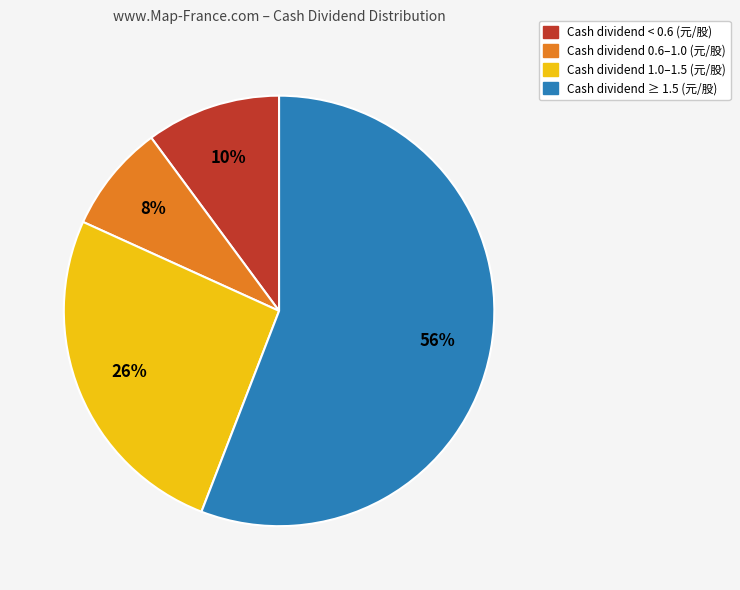

Between Cash dividend ≥ 1.5 (元/股) and Cash dividend 0.6–1.0 (元/股), which is larger?

Cash dividend ≥ 1.5 (元/股)